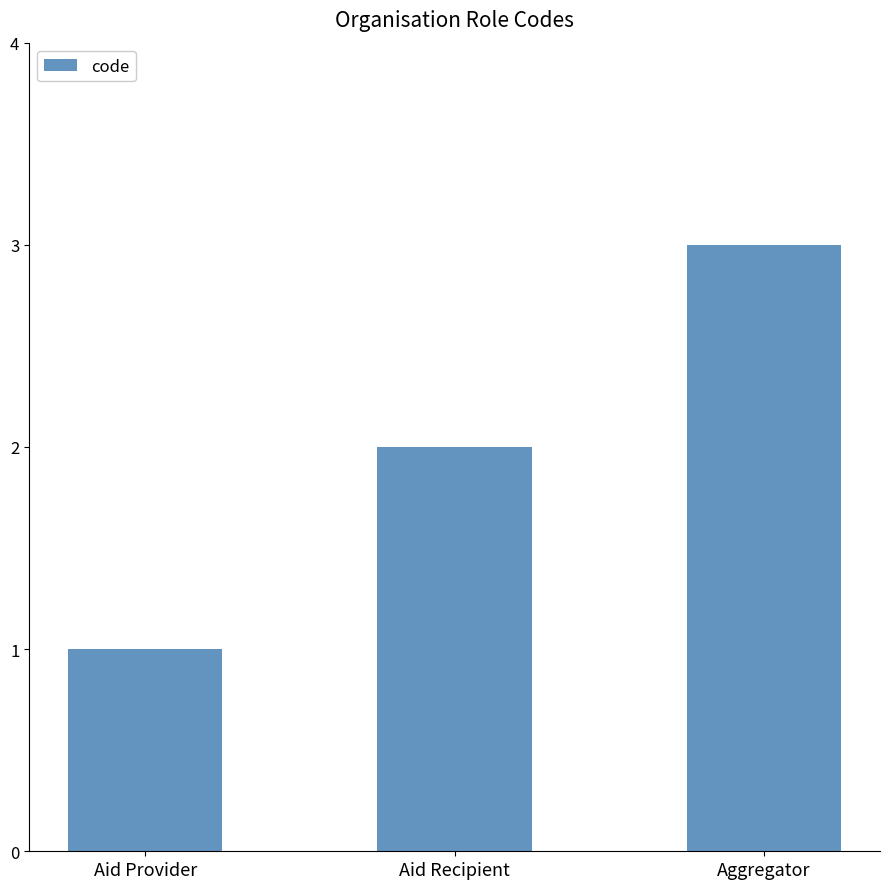

How many data points are less than 2?

1